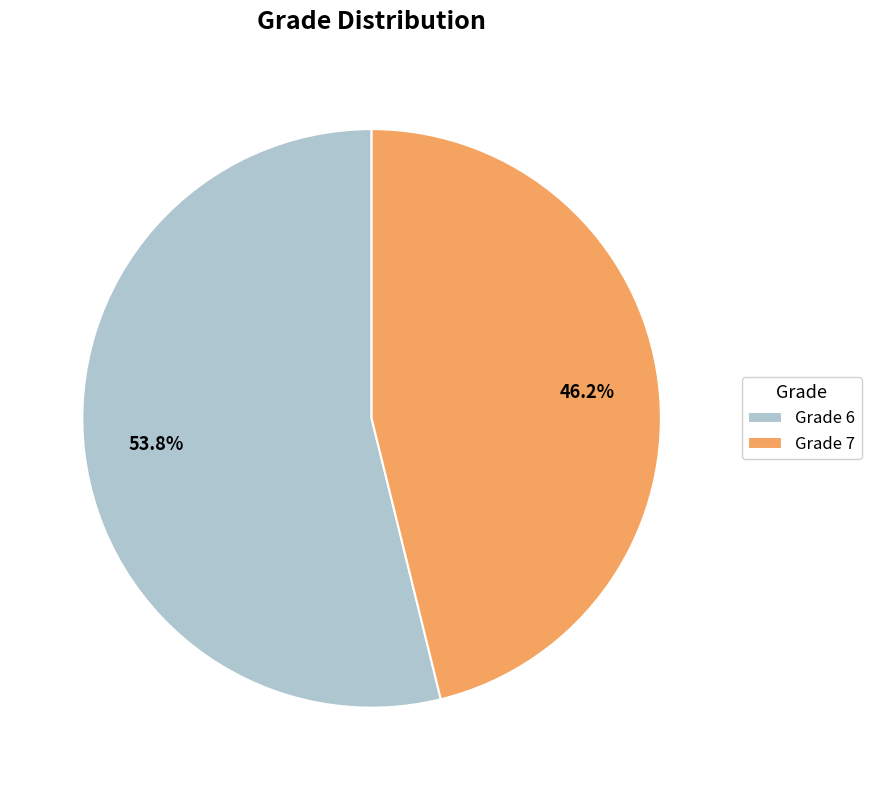

To the nearest percent, what is the difference between the largest and smallest slice percentages?

8%